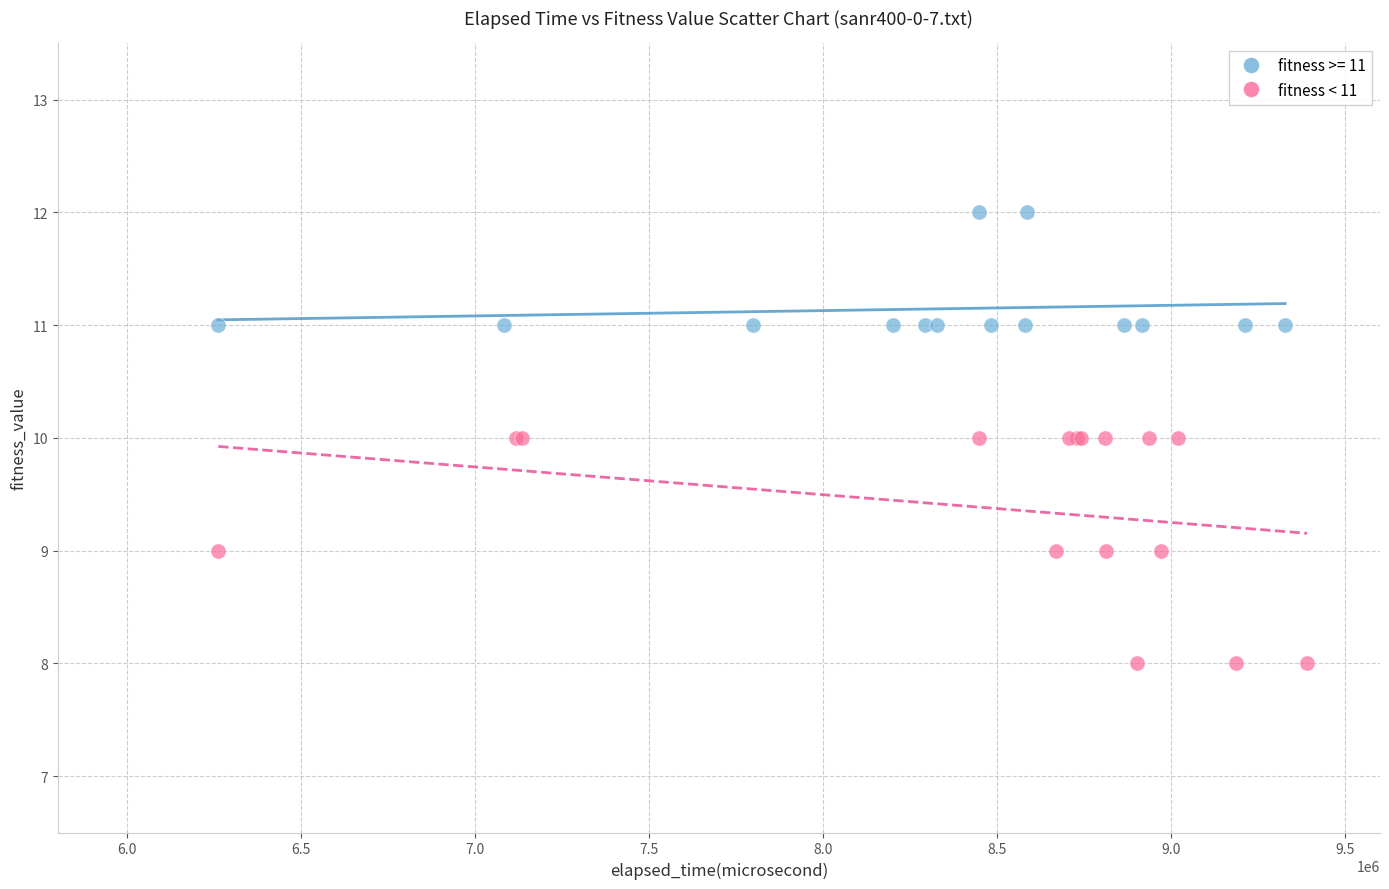

Which series contains the lowest Y value?

fitness < 11